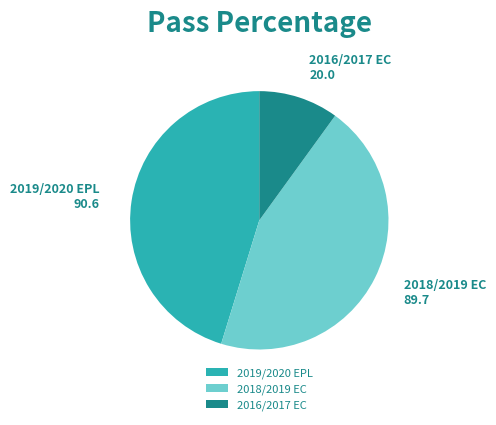

Which category has the smallest portion of the pie?

2016/2017 EC